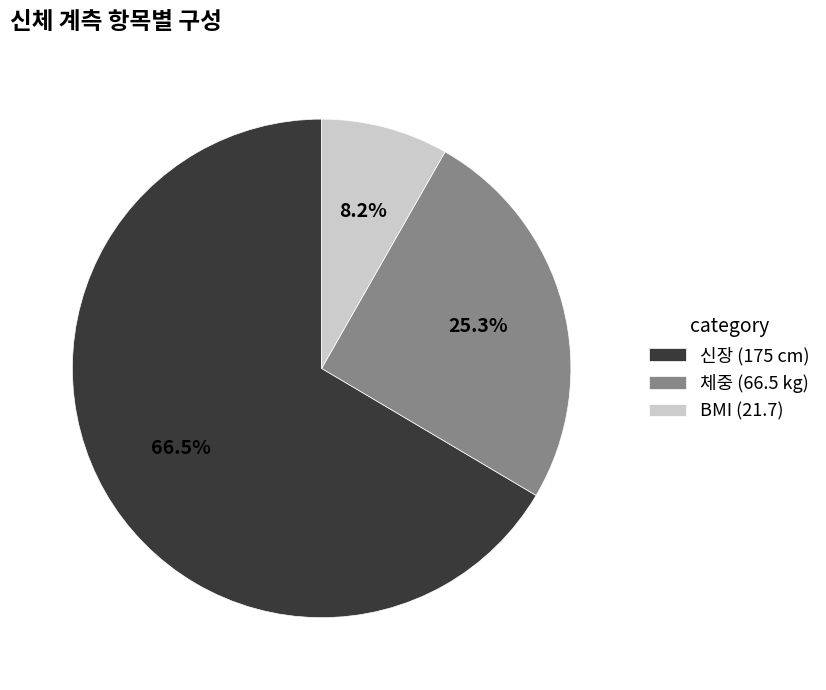

Which category has the biggest portion of the pie?

신장 (175 cm)